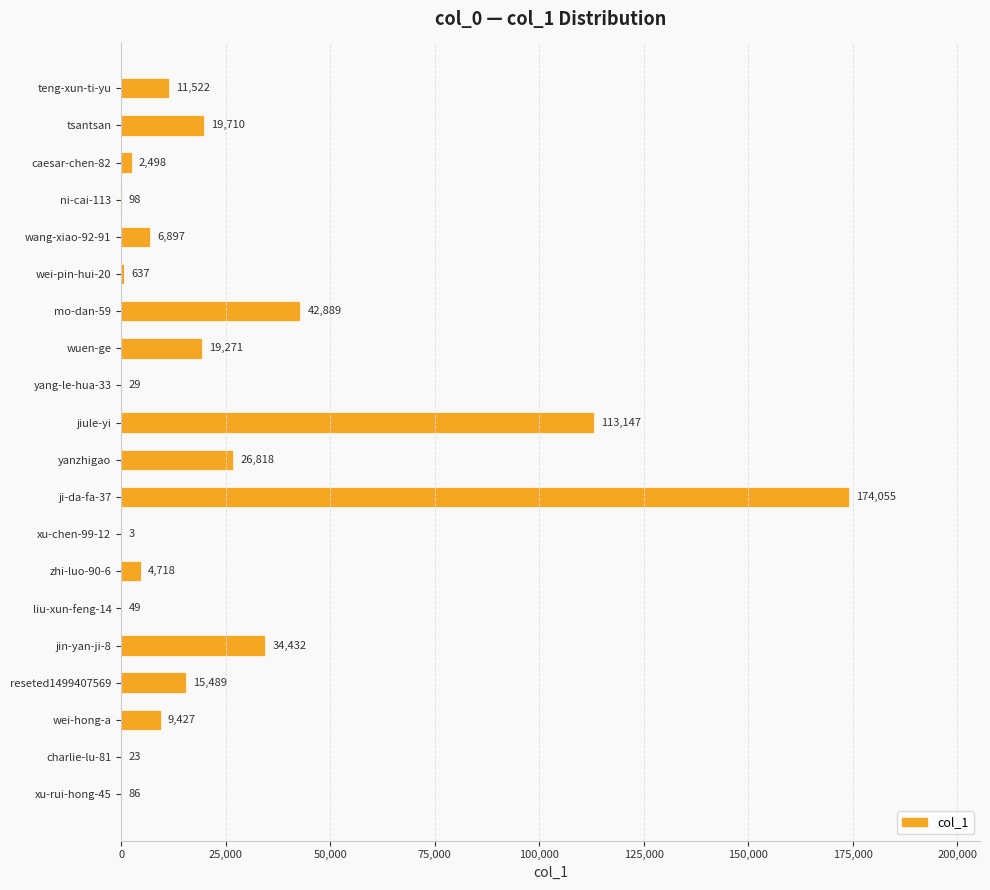

Reading top to bottom, what are all the values shown in this chart?

teng-xun-ti-yu=11522	tsantsan=19710	caesar-chen-82=2498	ni-cai-113=98	wang-xiao-92-91=6897	wei-pin-hui-20=637	mo-dan-59=42889	wuen-ge=19271	yang-le-hua-33=29	jiule-yi=113147	yanzhigao=26818	ji-da-fa-37=174055	xu-chen-99-12=3	zhi-luo-90-6=4718	liu-xun-feng-14=49	jin-yan-ji-8=34432	reseted1499407569=15489	wei-hong-a=9427	charlie-lu-81=23	xu-rui-hong-45=86